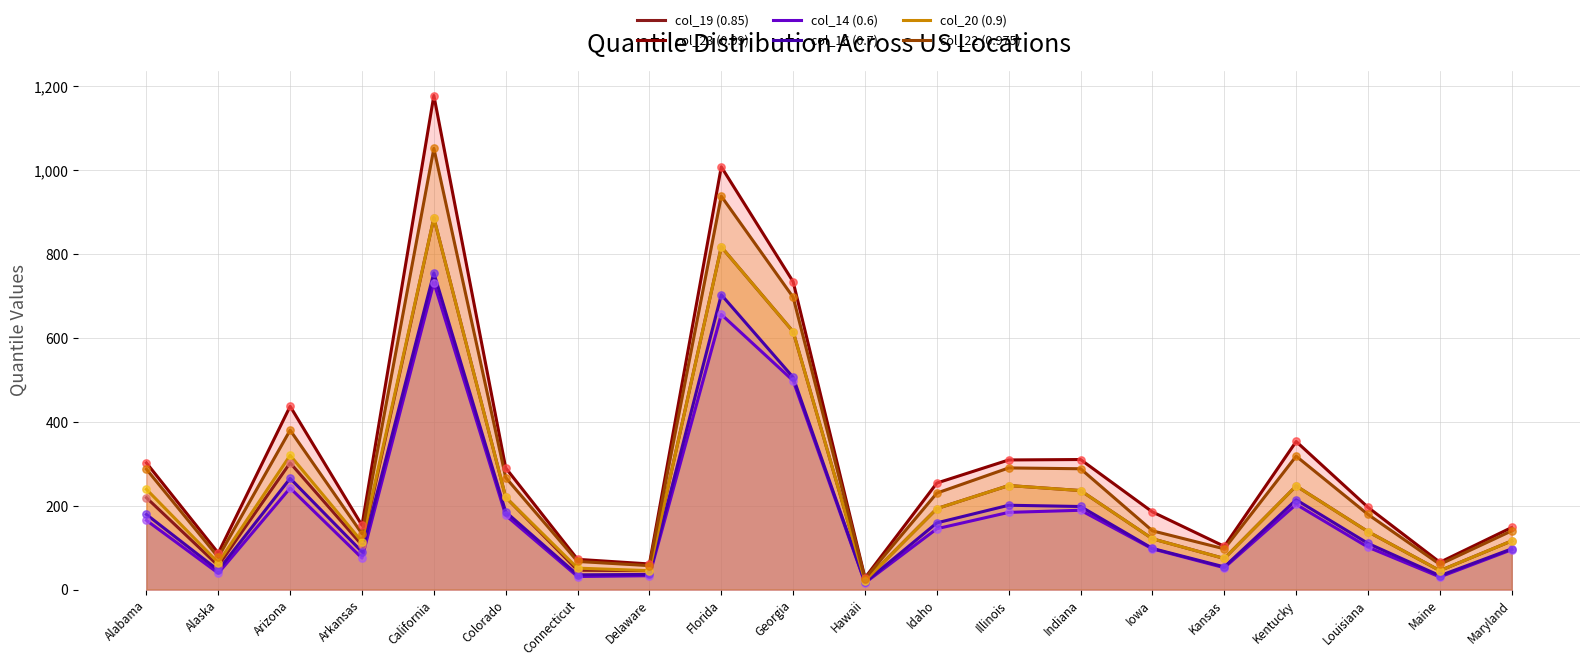

Which series has the largest total across all categories?

col_23 (0.99)